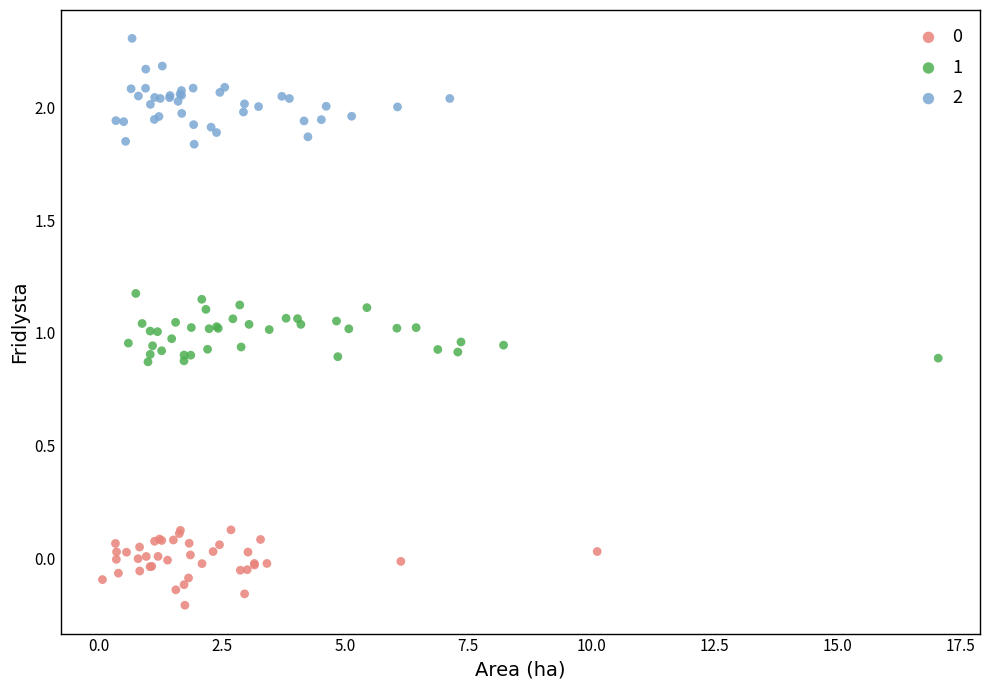

Which series reaches the maximum Y coordinate?

2